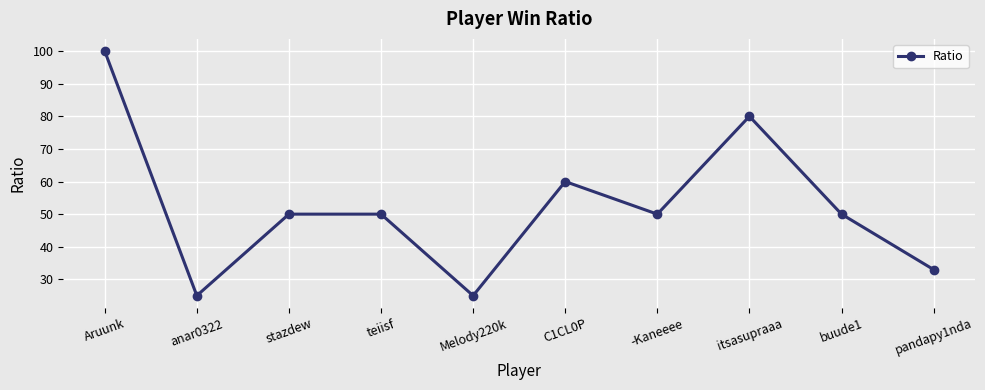

Does the chart have visible grid lines?

Yes